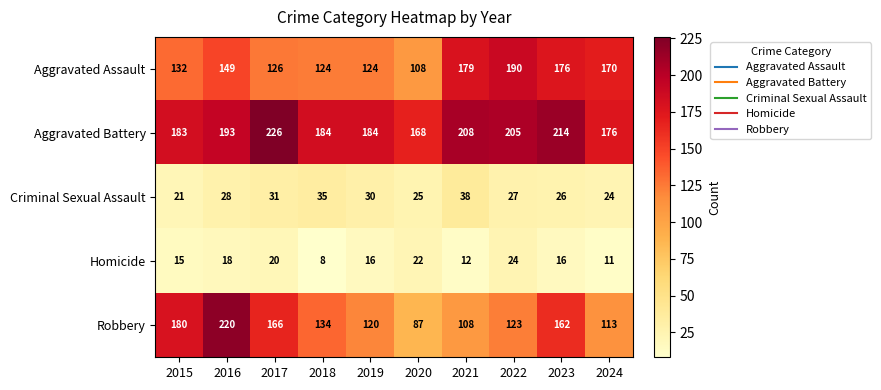

Which label corresponds to the largest value in the chart?

2017